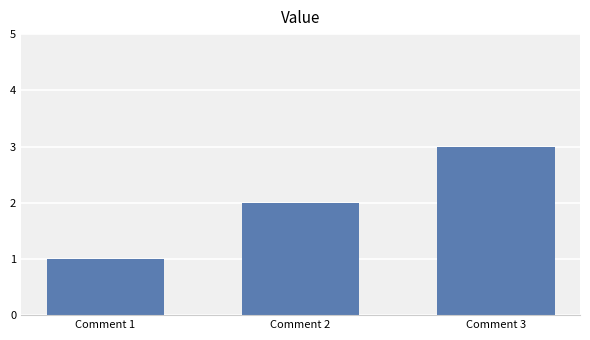

Rank the categories by value from highest to lowest.

Comment 3, Comment 2, Comment 1